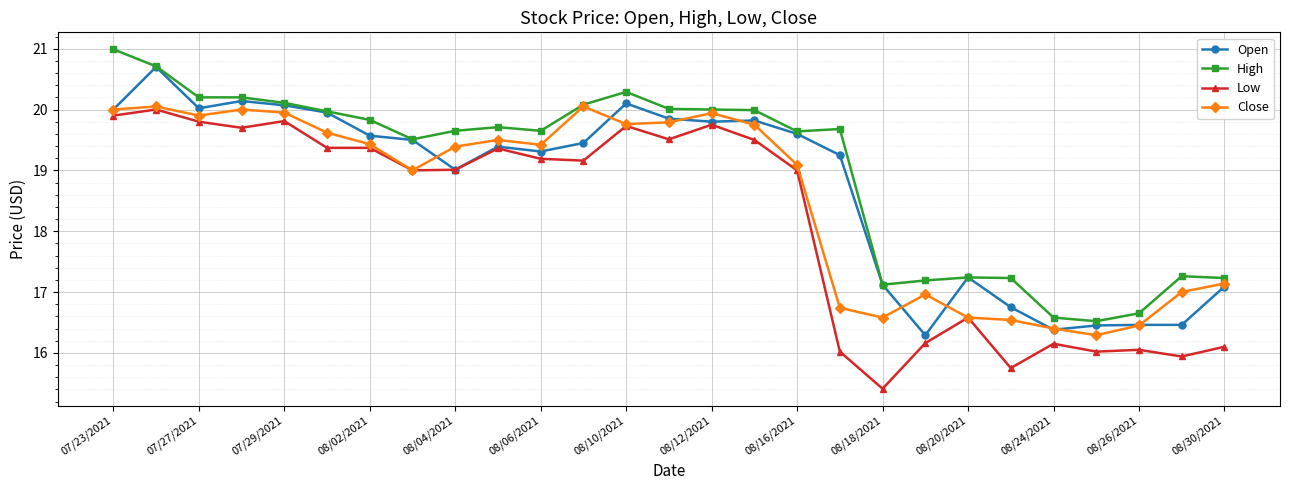

What is the value of the Open point at the 26th from the left?

16.5